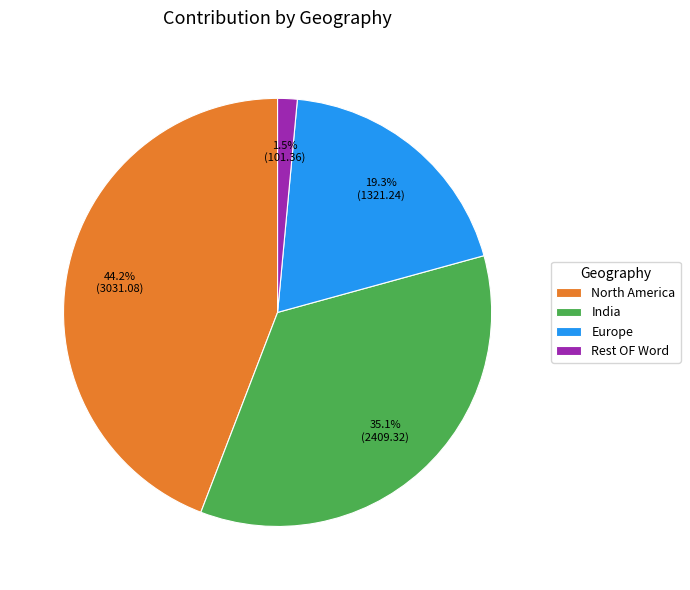

How many segments does this pie chart have?

4